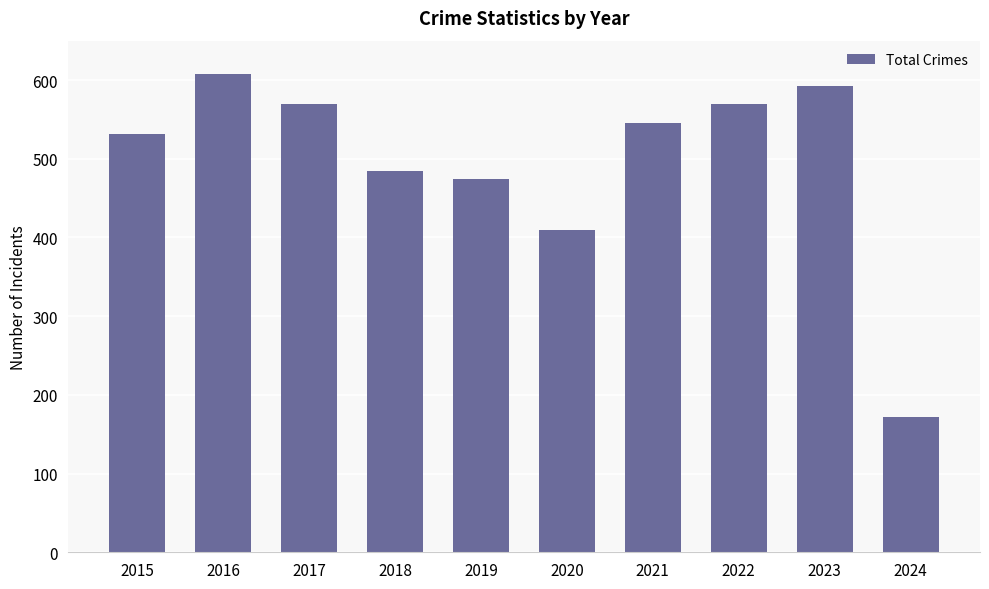

Reading left to right, transcribe all the data shown in this chart.

531	608	569	485	474	410	545	569	592	172